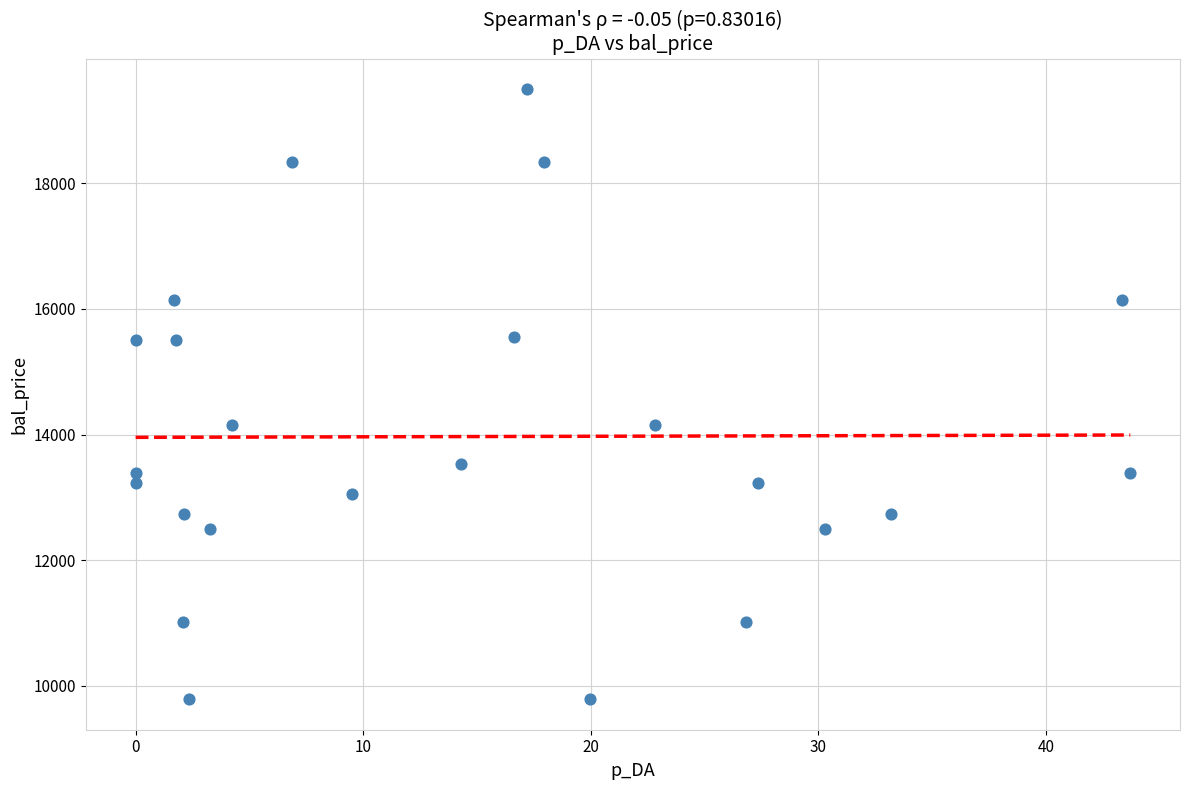

What is the range of X values (max minus min)?

43.7